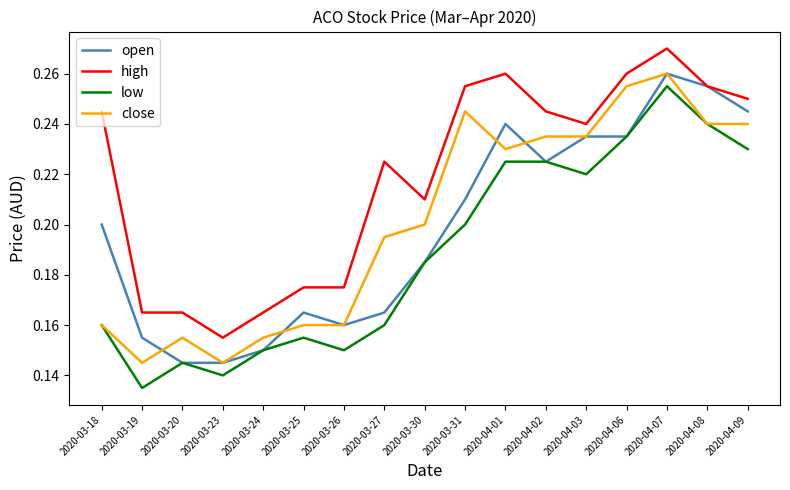

The open series shows 0.4 at 2020-04-06. True or false?

False